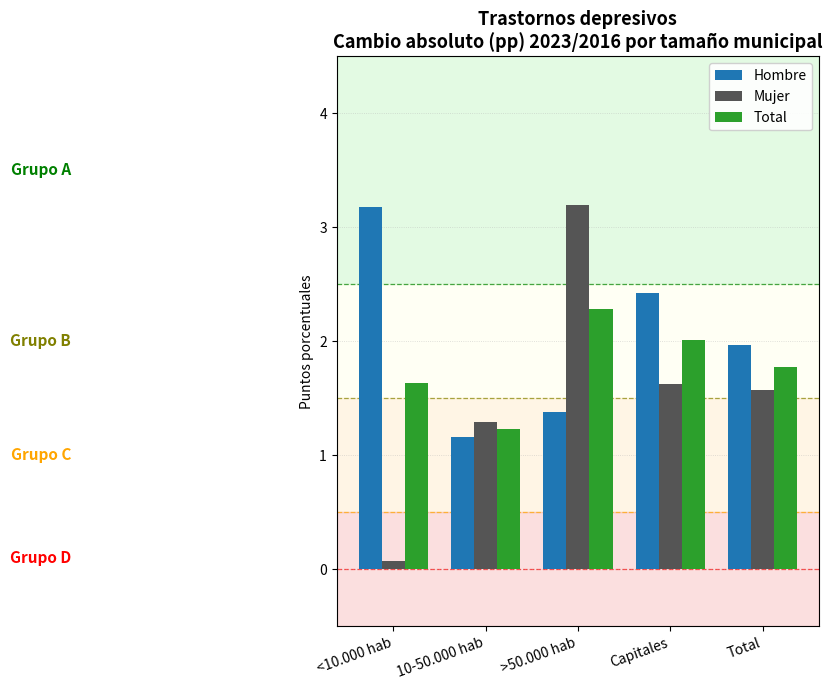

How many bars are there in each group?

3